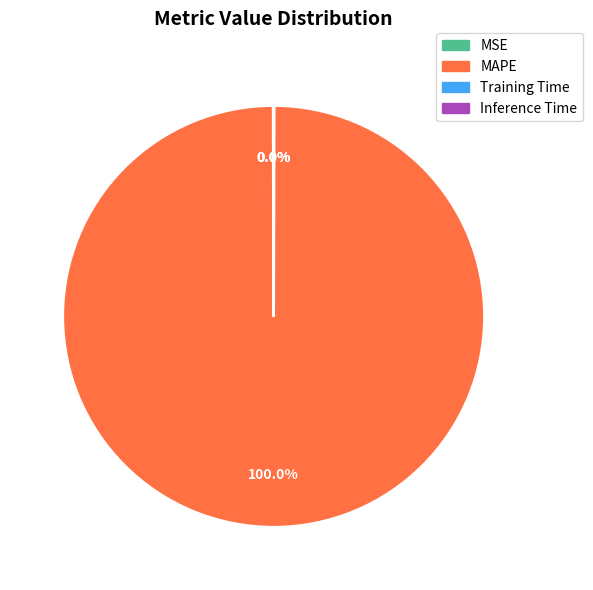

What is the largest slice in the pie chart?

MAPE